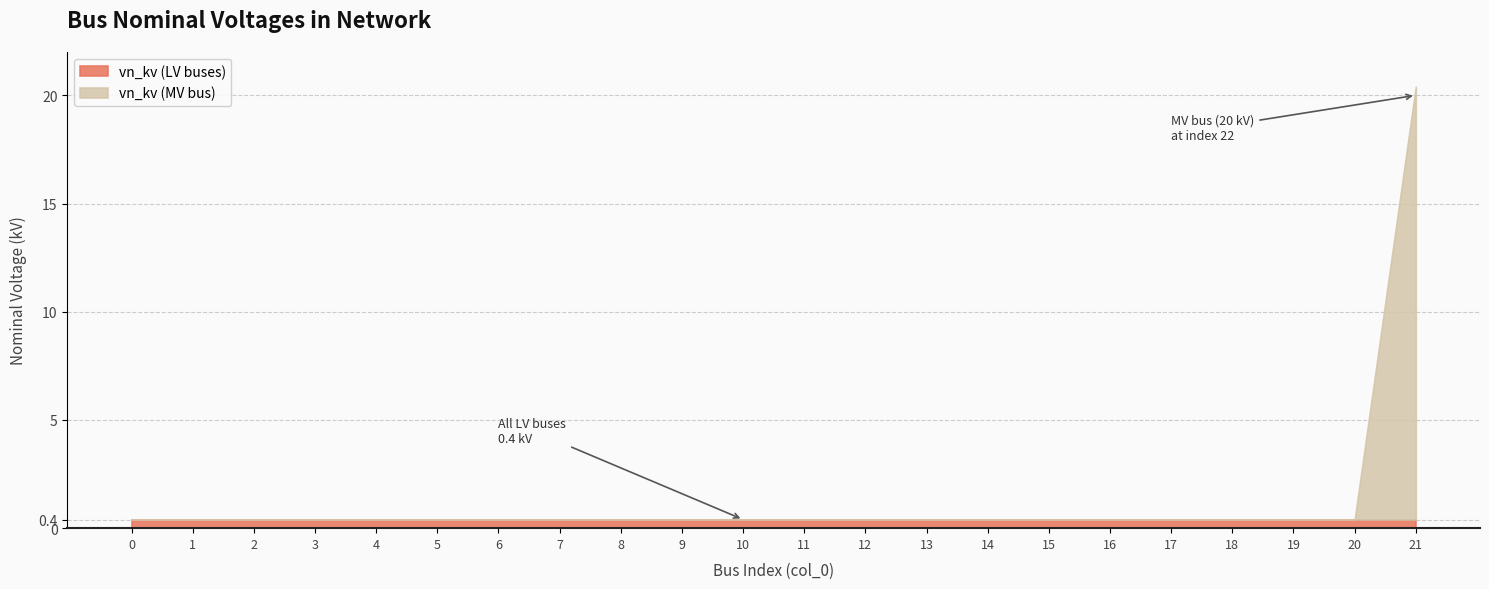

What are all the series names shown in the legend?

vn_kv (LV buses), vn_kv (MV bus)